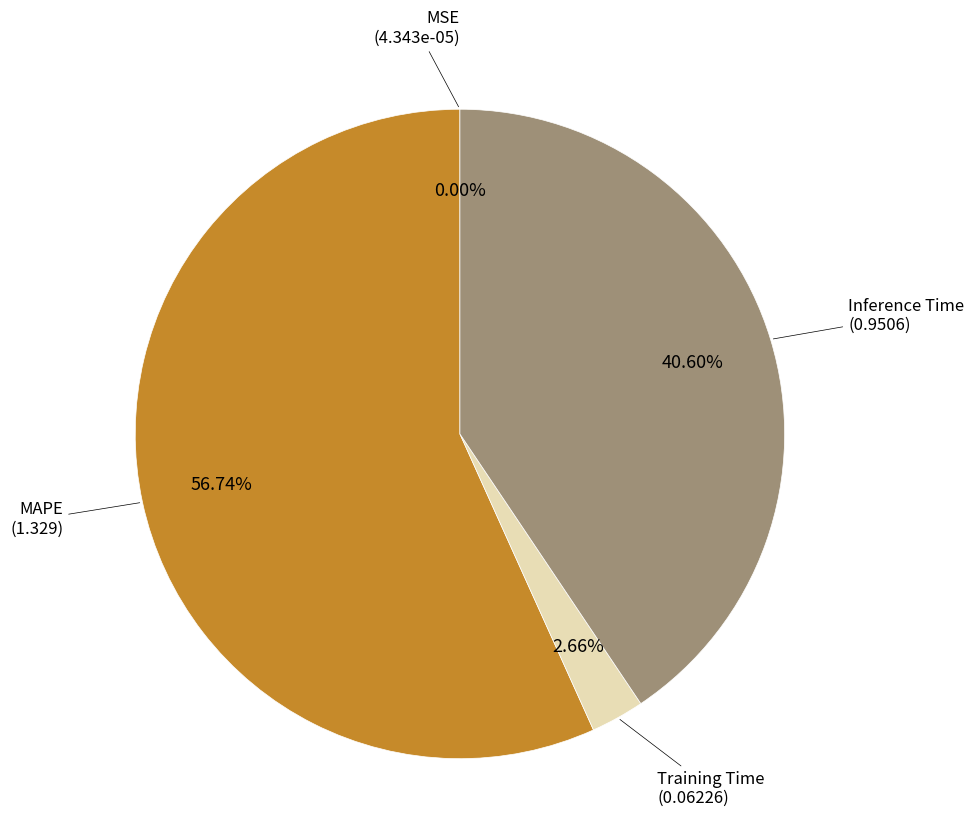

Do MAPE and Training Time together represent more than half of the pie?

Yes